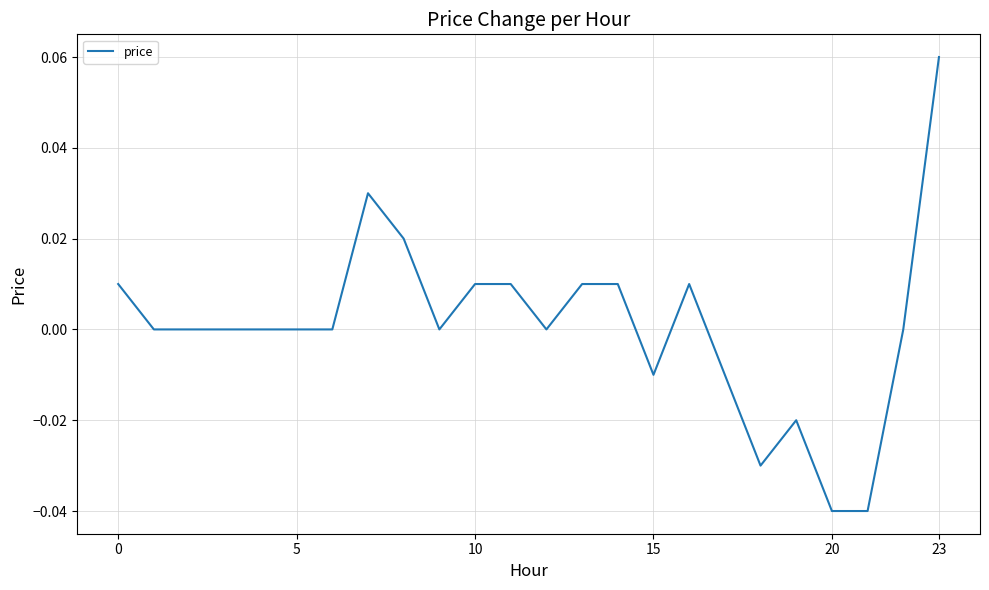

Does the chart display data point markers on the line(s)?

No